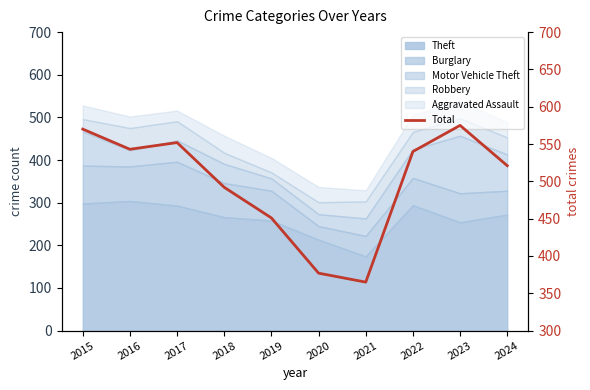

True or false: the data shows 353 at 2022.

False